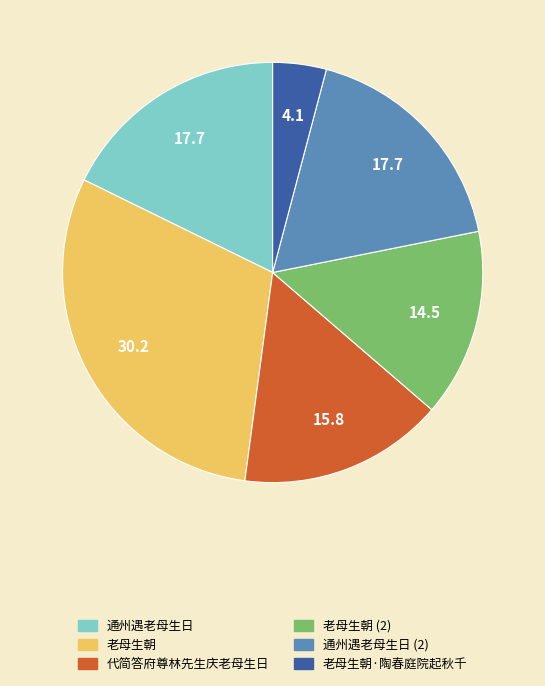

What is the ratio of the value at 通州遇老母生日 (2) to the value at 老母生朝·陶春庭院起秋千?

4.3